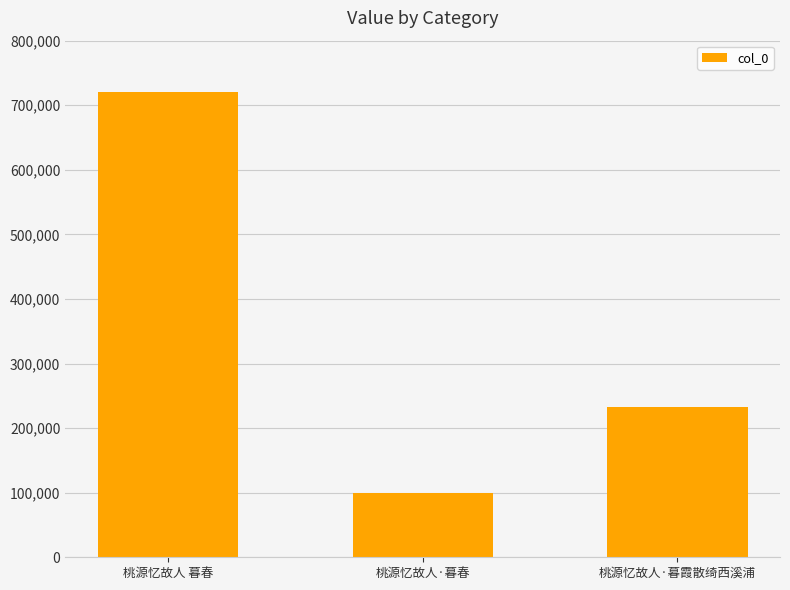

Reading right to left, extract all data points from this chart.

233310	99134	719955